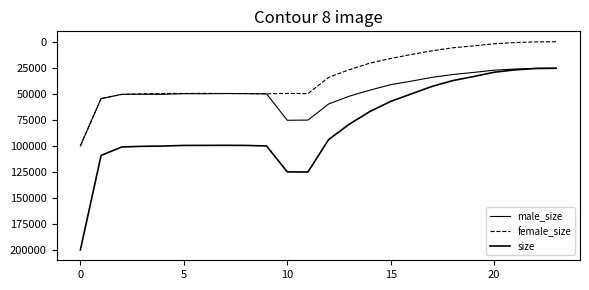

Is this an area chart (filled region under the line)?

No